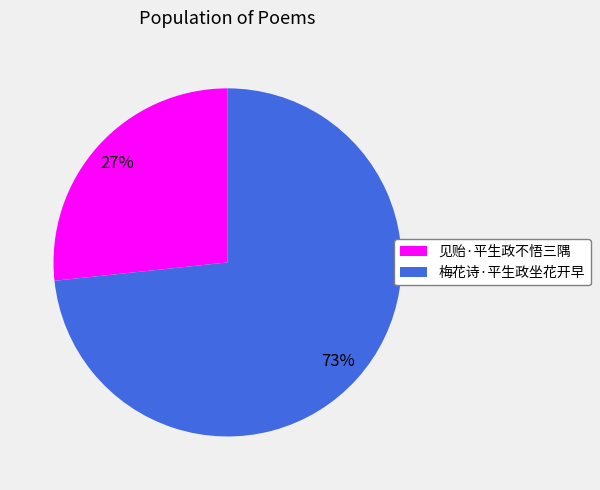

Combined, do 见贻·平生政不悟三隅 and 梅花诗·平生政坐花开早 account for over 50%?

Yes